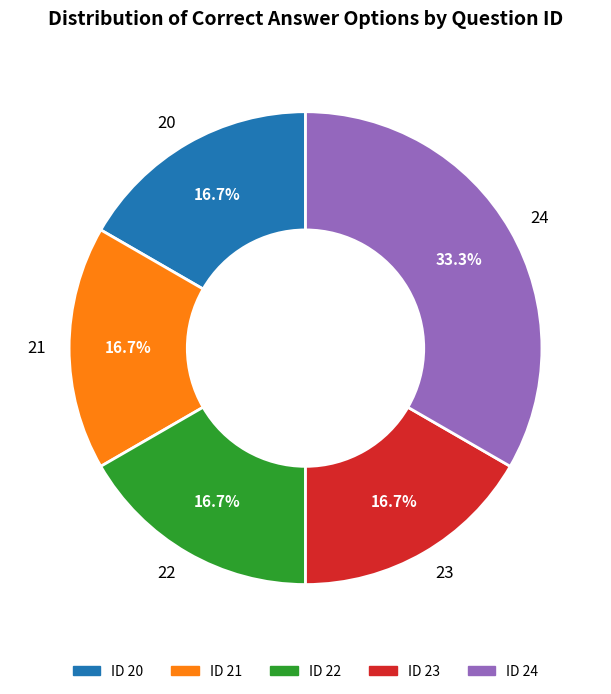

How many slices are in this pie chart?

5